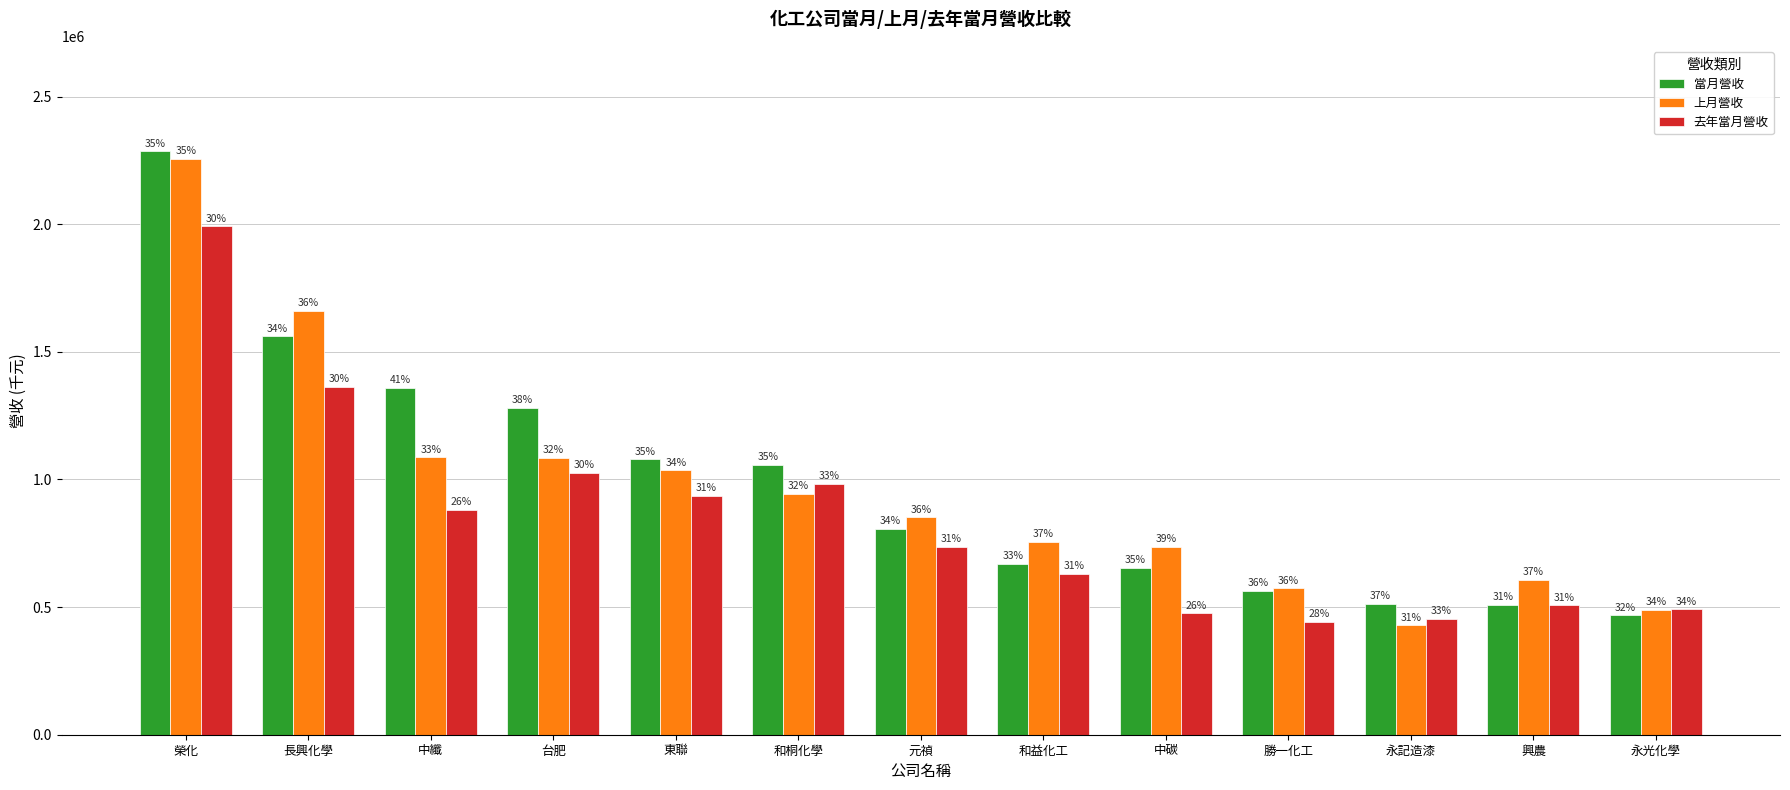

What is the label of the 5th bar from the right?

中碳